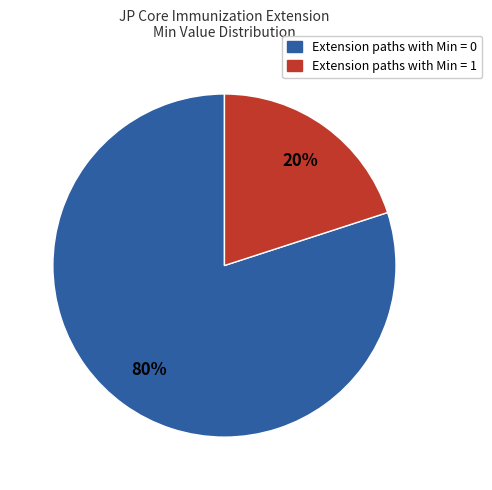

Is there any slice that represents more than half of the pie?

Yes